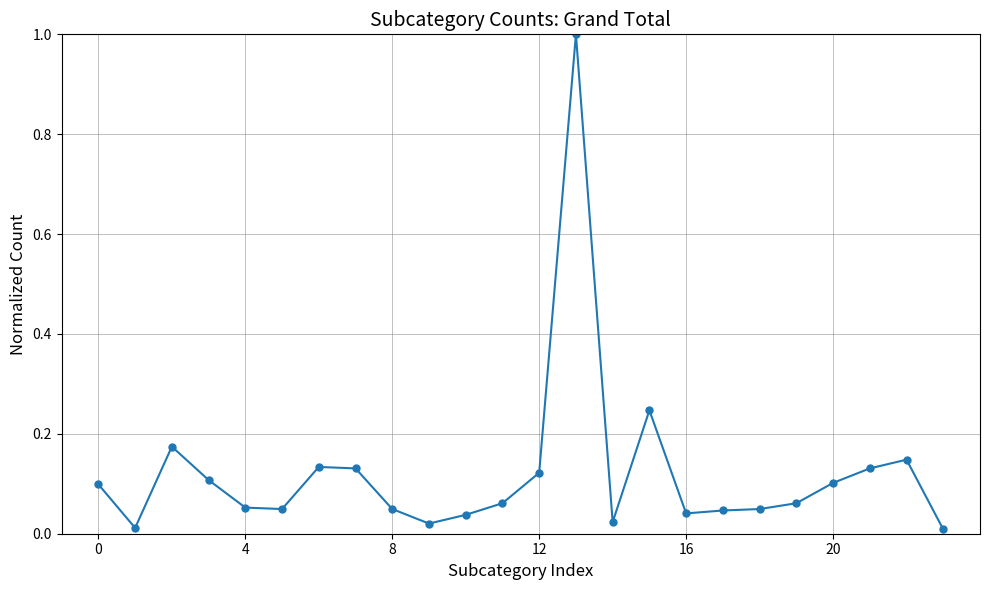

True or false: the data has more than 2 interior local peaks.

True